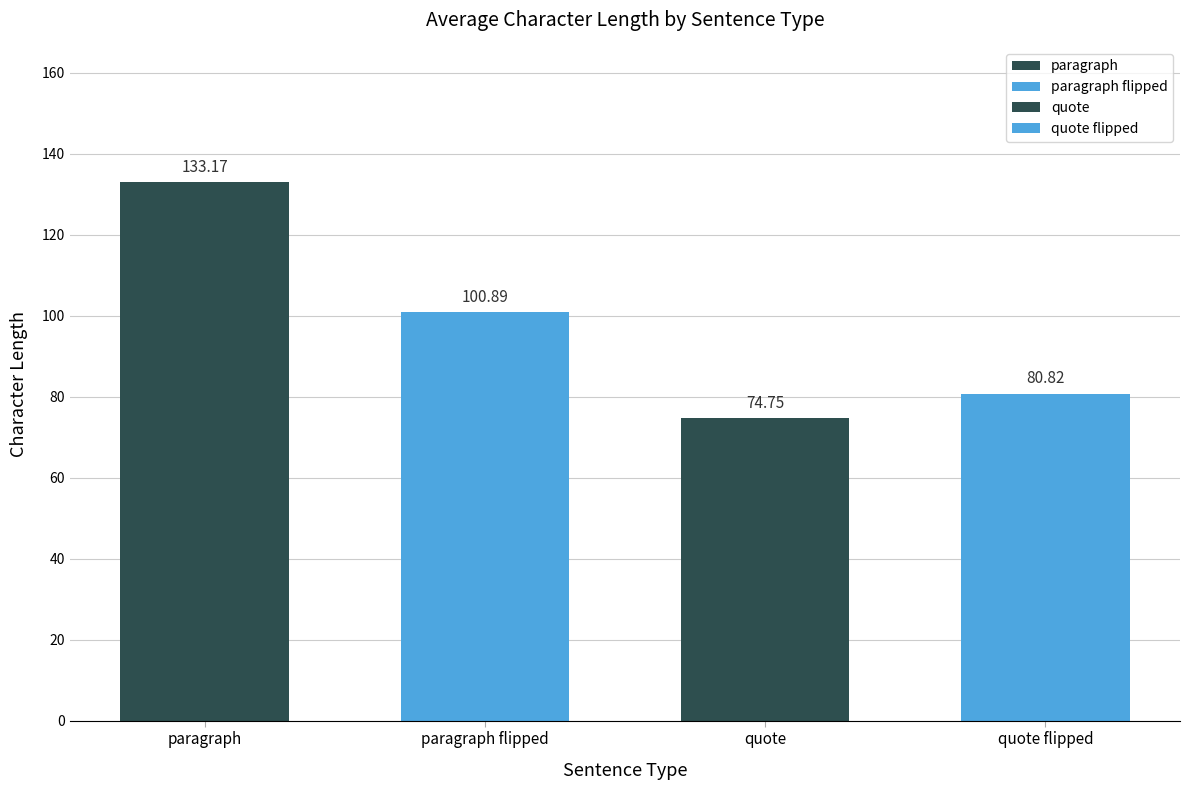

List the labels in order of value, largest first.

paragraph, paragraph flipped, quote flipped, quote